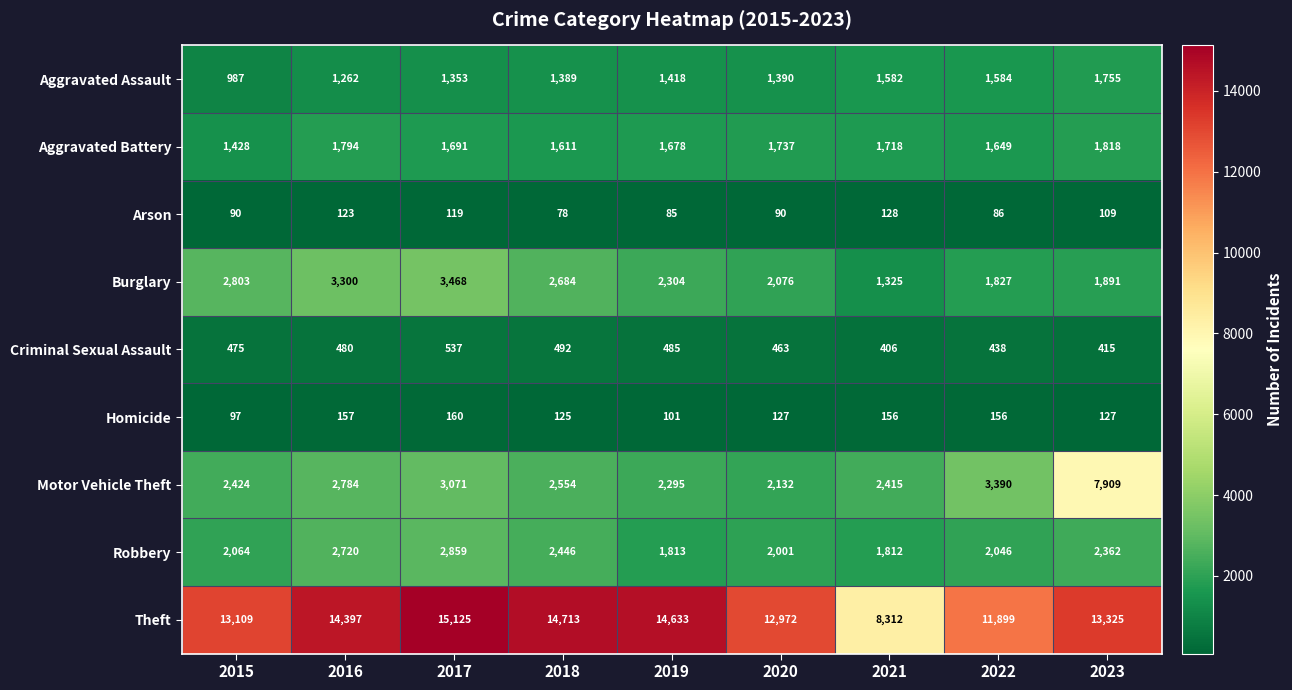

At how many categories does at least one series exceed 14533?

3